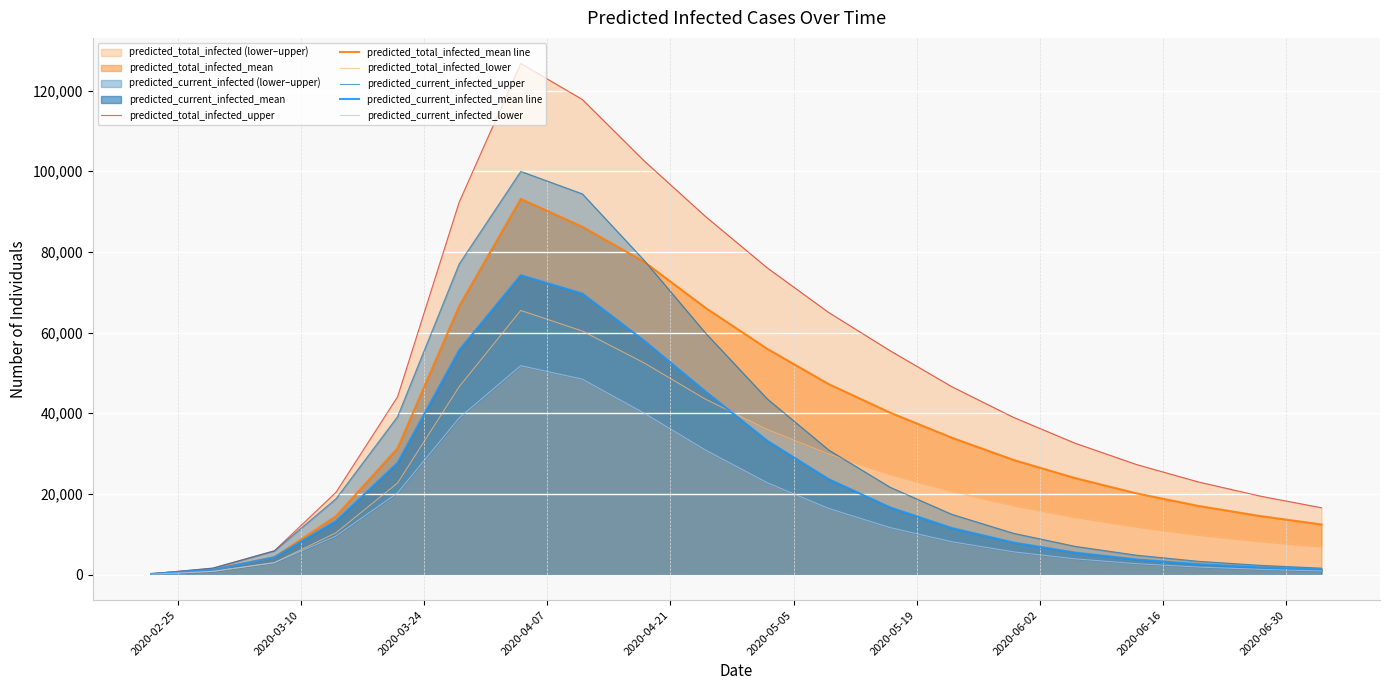

What is the maximum value for predicted_current_infected_mean line?

74222